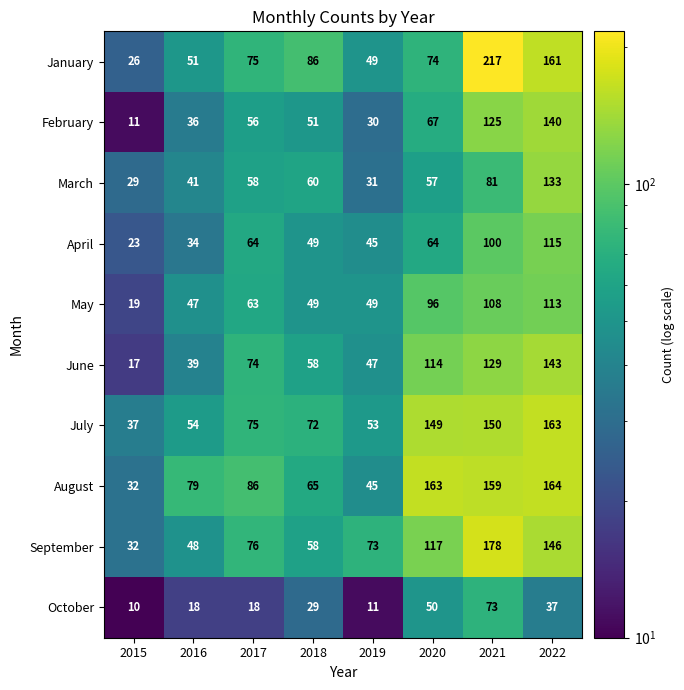

Which series has the largest range (max minus min)?

January